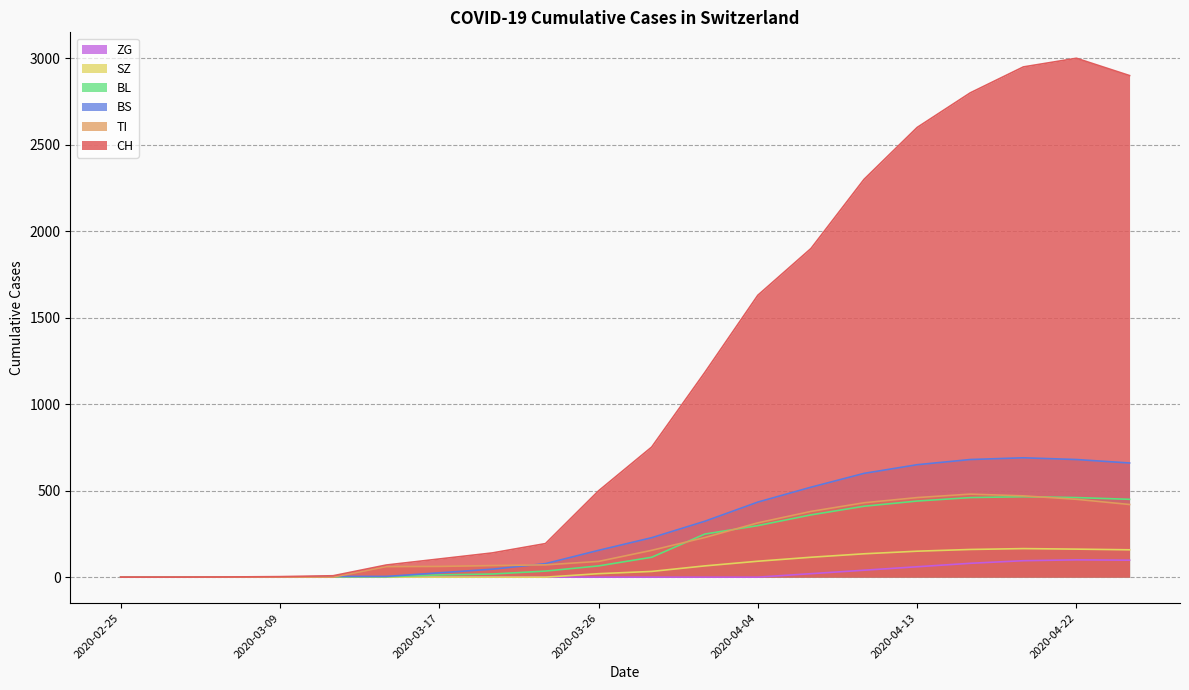

What is the value of the CH point at the 8th from the left?

140